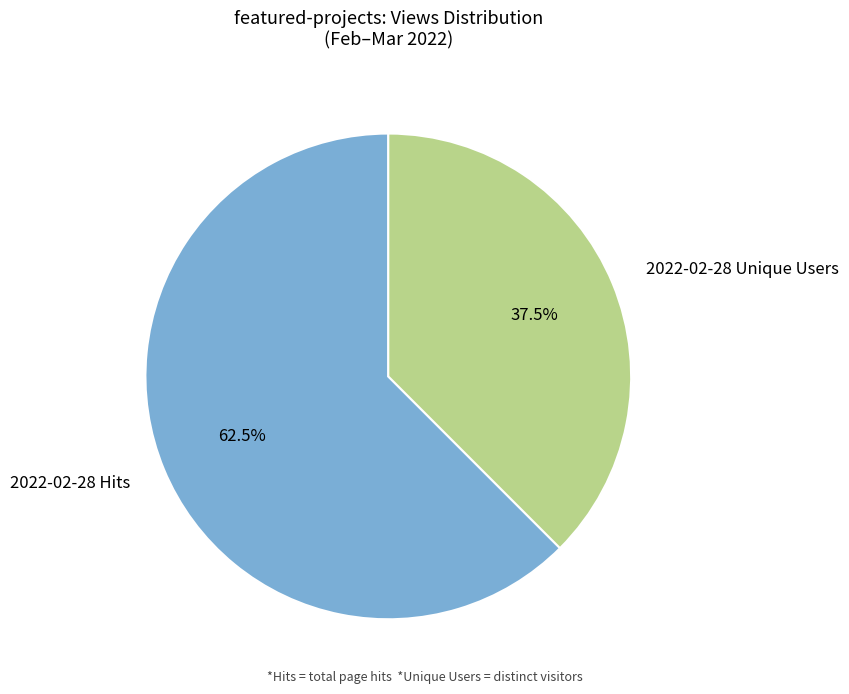

What percentage is NOT represented by 2022-02-28 Unique Users?

62.5%